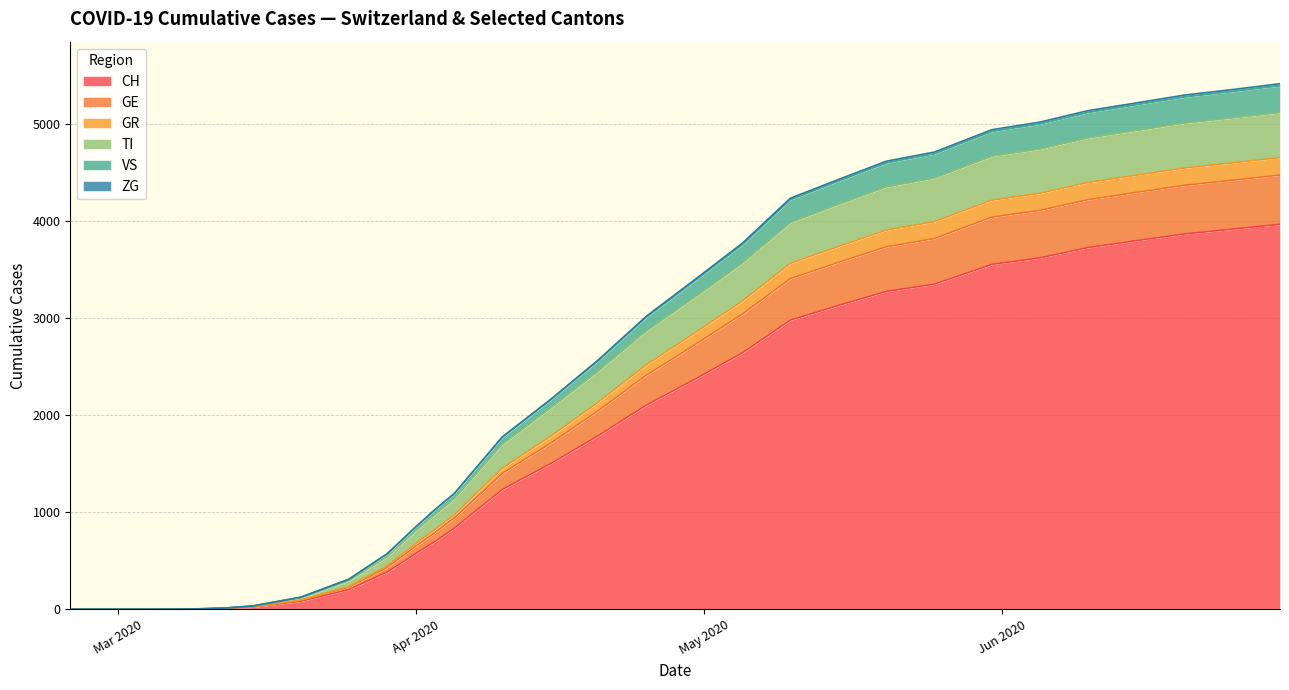

Where does the GE series first go above 390?

2020-05-10